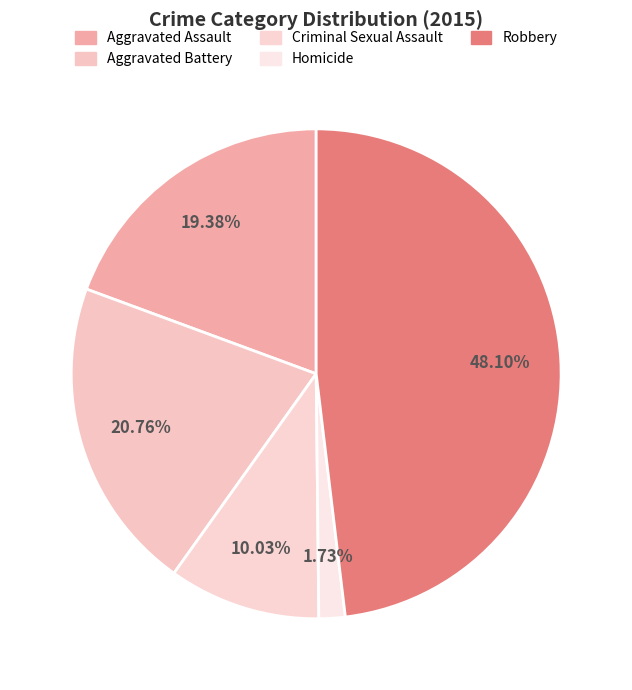

What is the largest slice in the pie chart?

Robbery